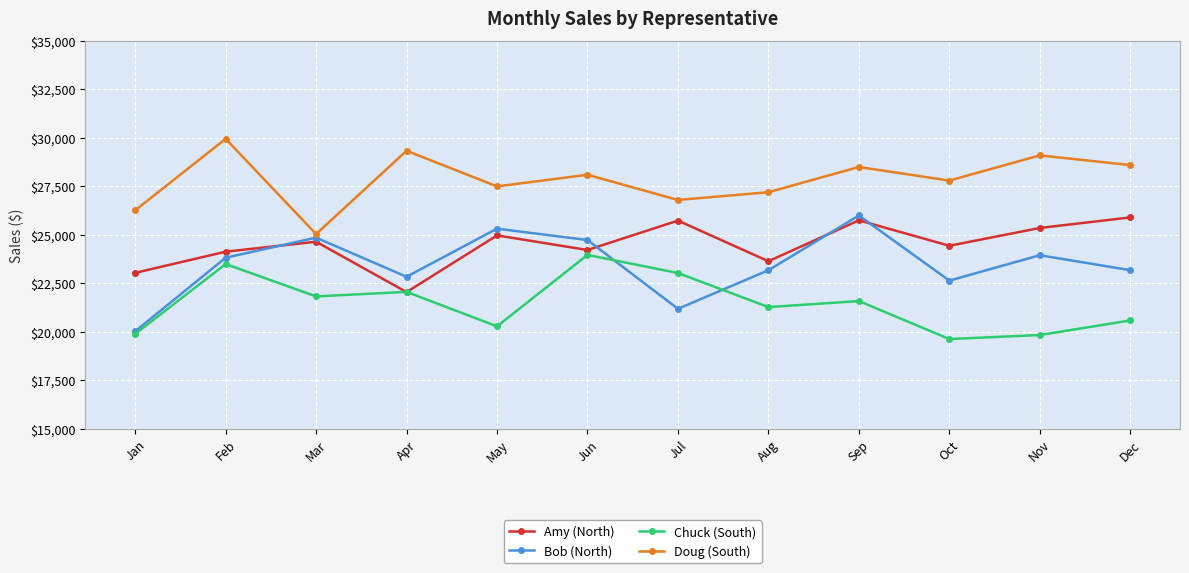

What is the lowest value of the Chuck (South) series?

19625